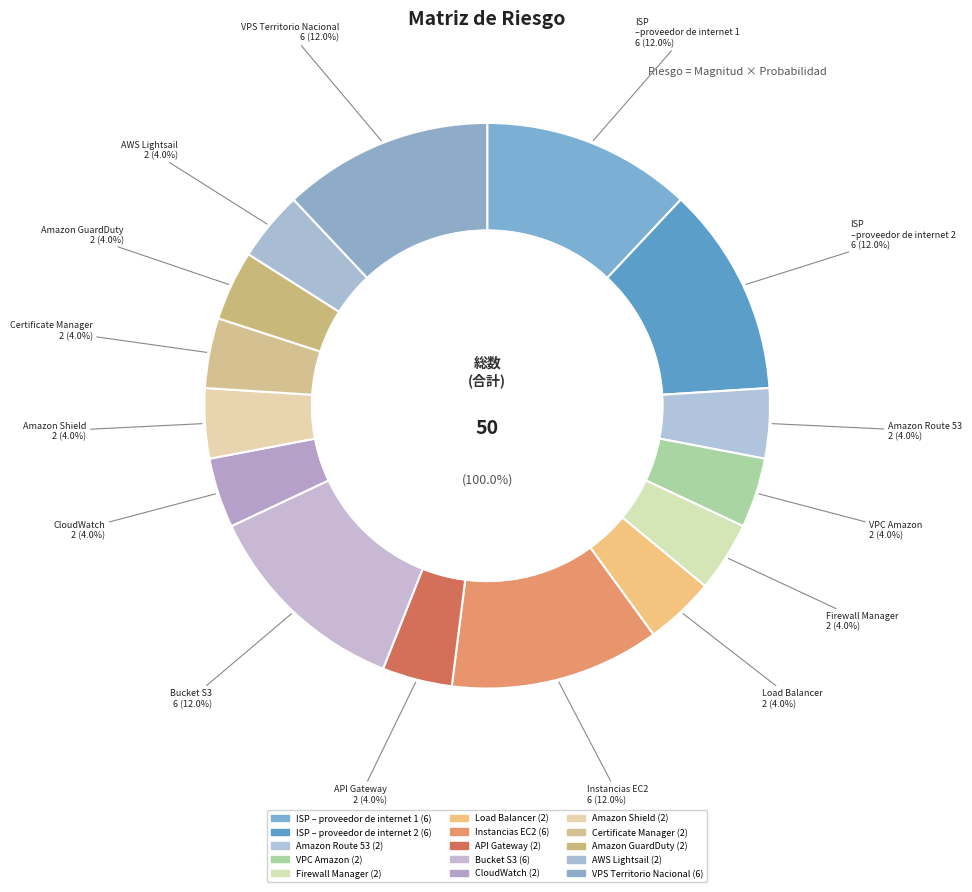

What percentage is NOT represented by Firewall Manager?

96.0%